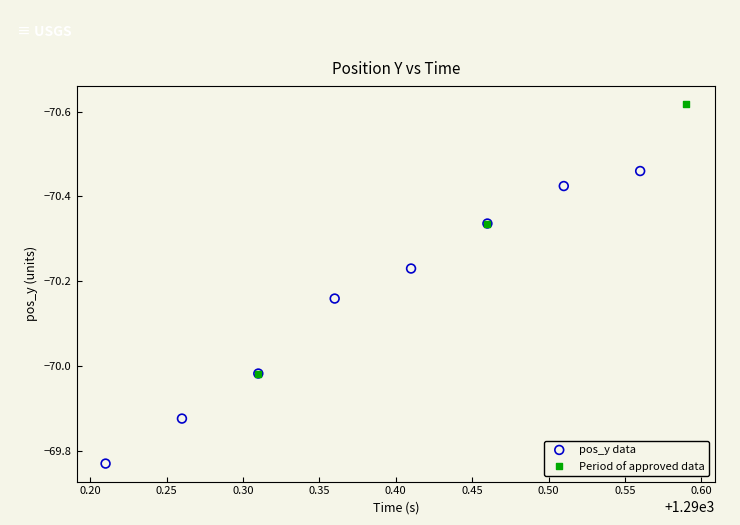

Which series has the largest Y range (max minus min)?

pos_y data